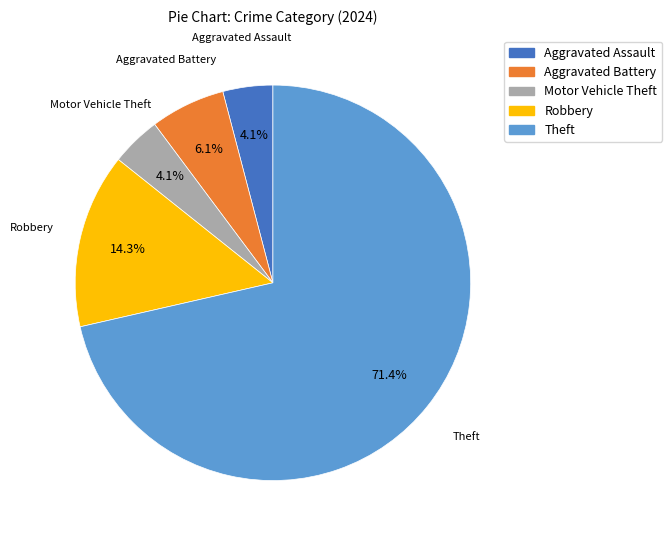

What is the ratio of the value at Aggravated Battery to the value at Aggravated Assault?

1.5